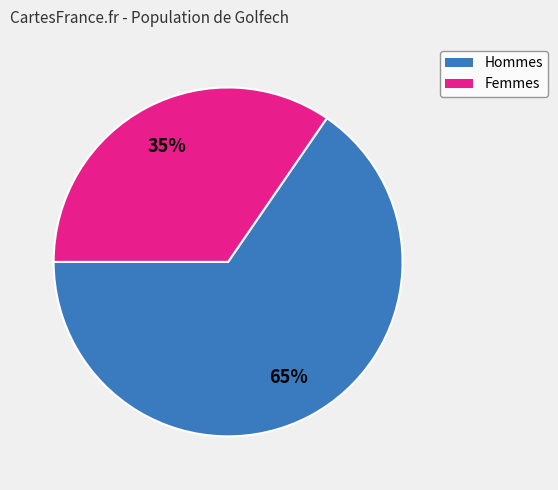

Does any single category account for the majority?

Yes